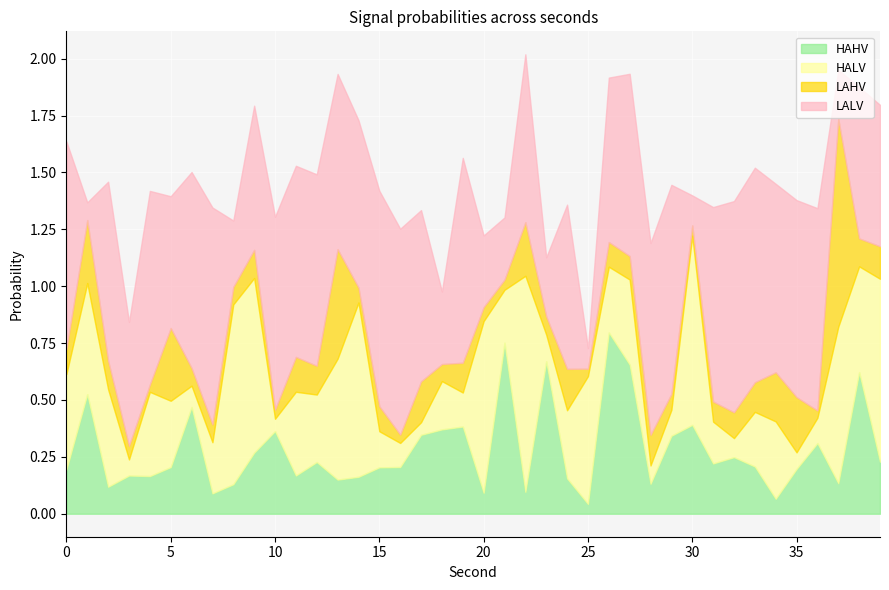

List the series in order of their peak value, lowest first.

HAHV, LAHV, HALV, LALV